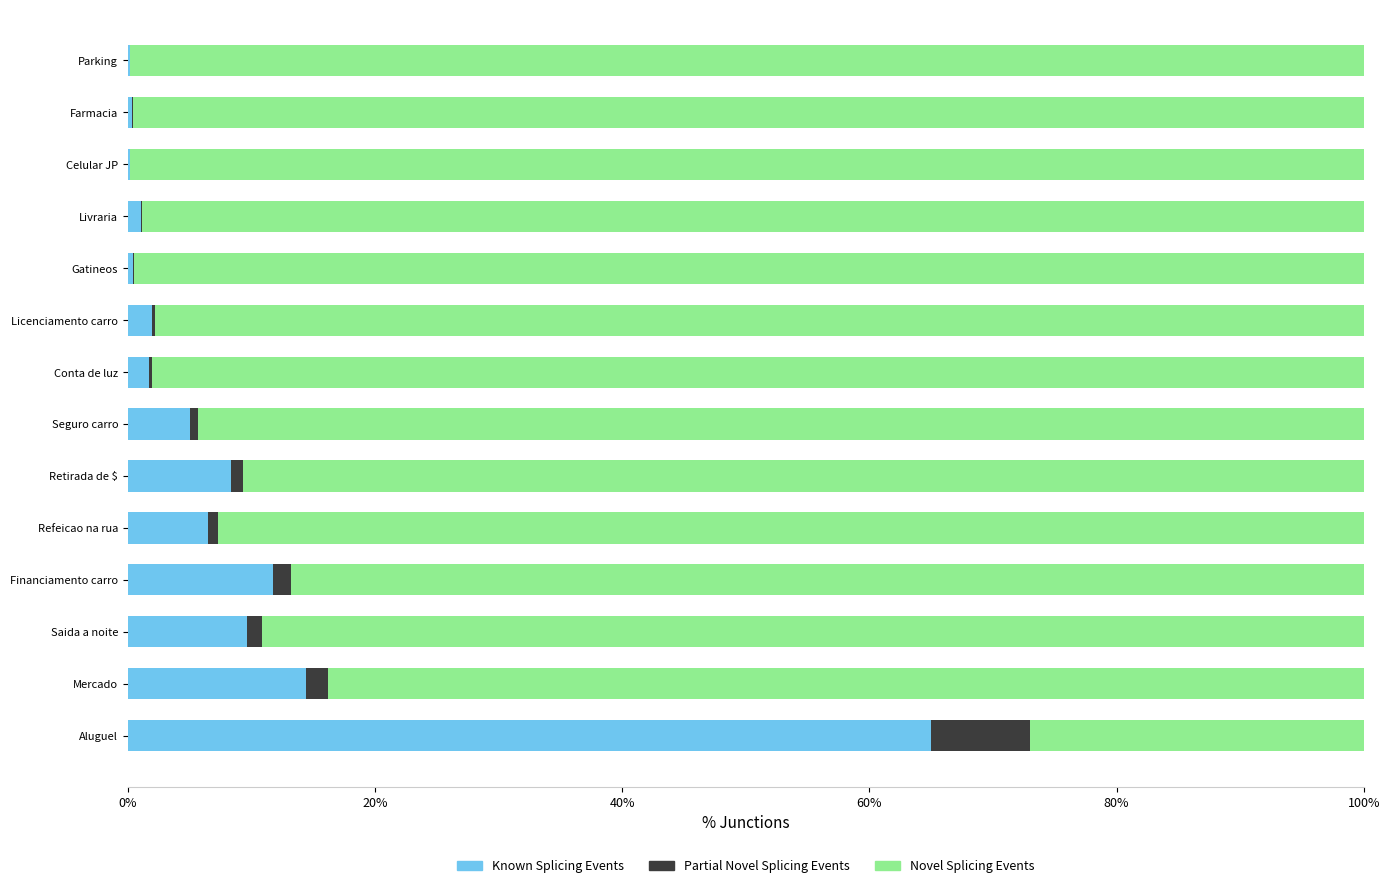

Is it true that Known Splicing Events equals 16.8 at Financiamento carro?

False